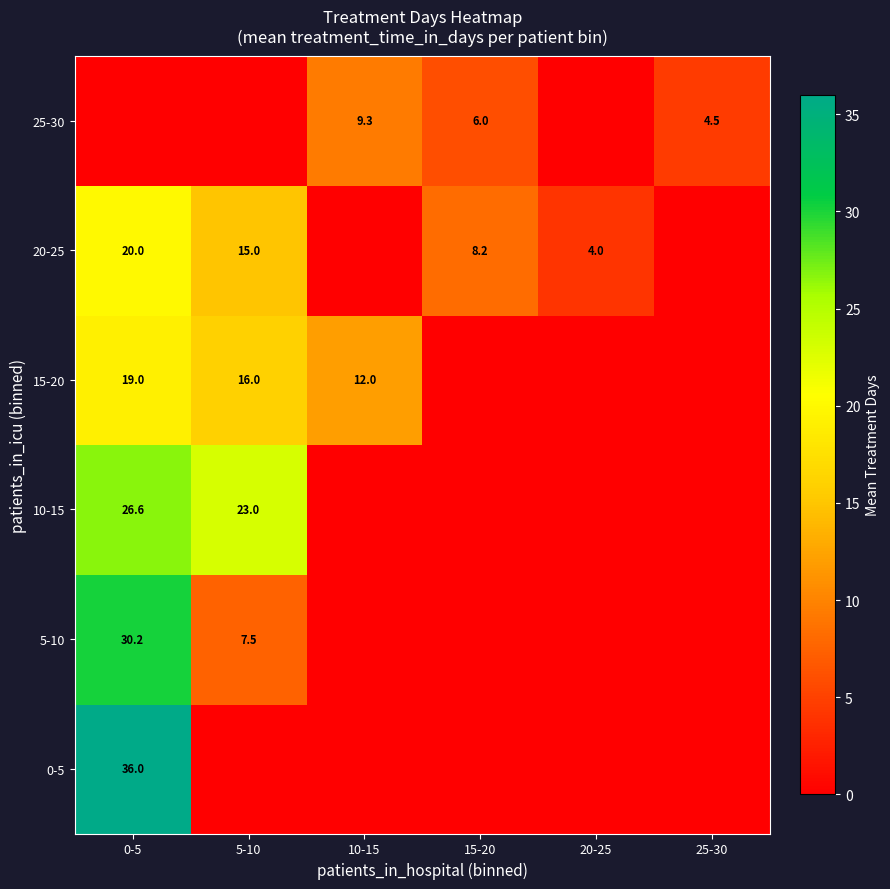

Is the value of 5-10 at 5-10 greater than the value of 20-25 at 0-5?

No